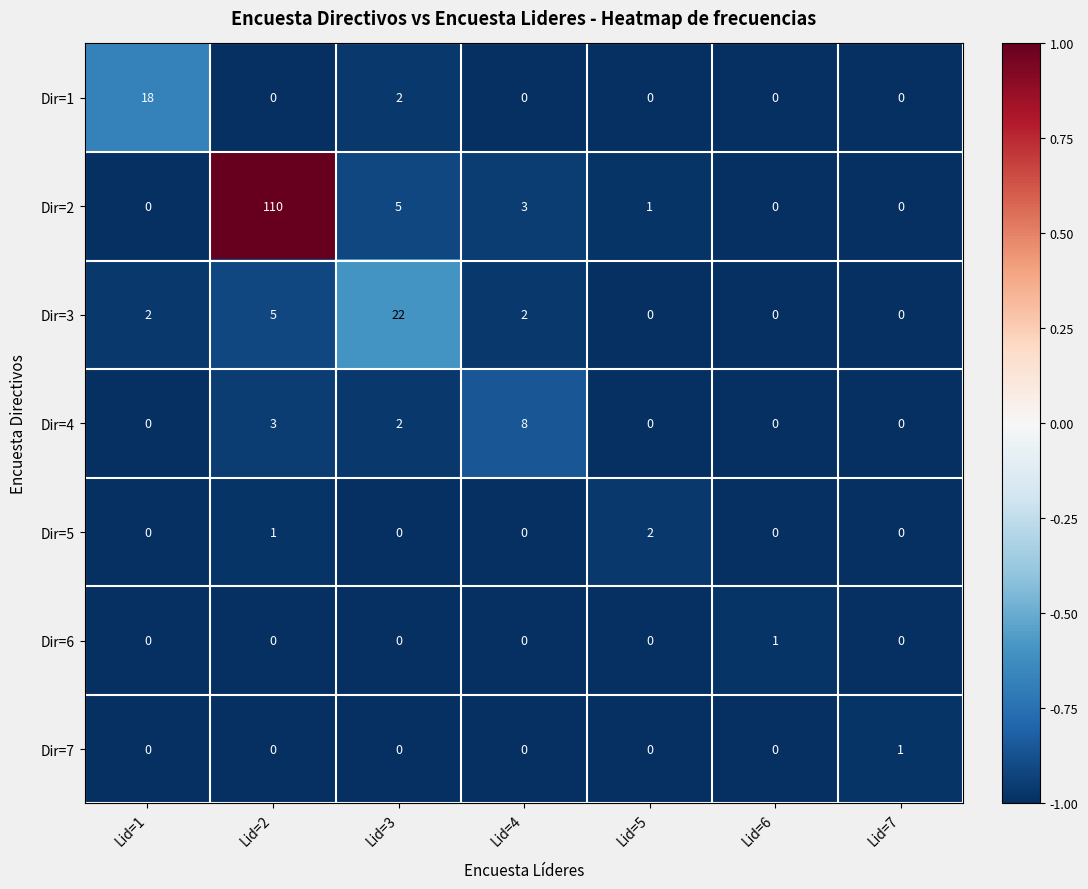

Where does the Dir=2 series first go above 1?

Lid=2